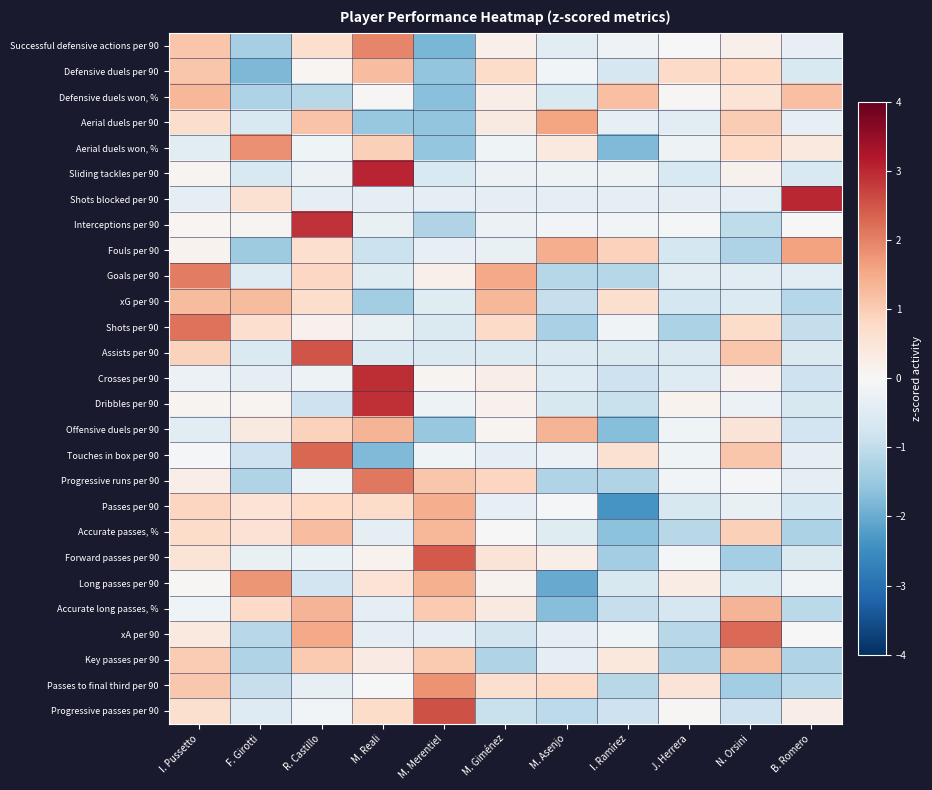

Count the number of data series in this chart.

27